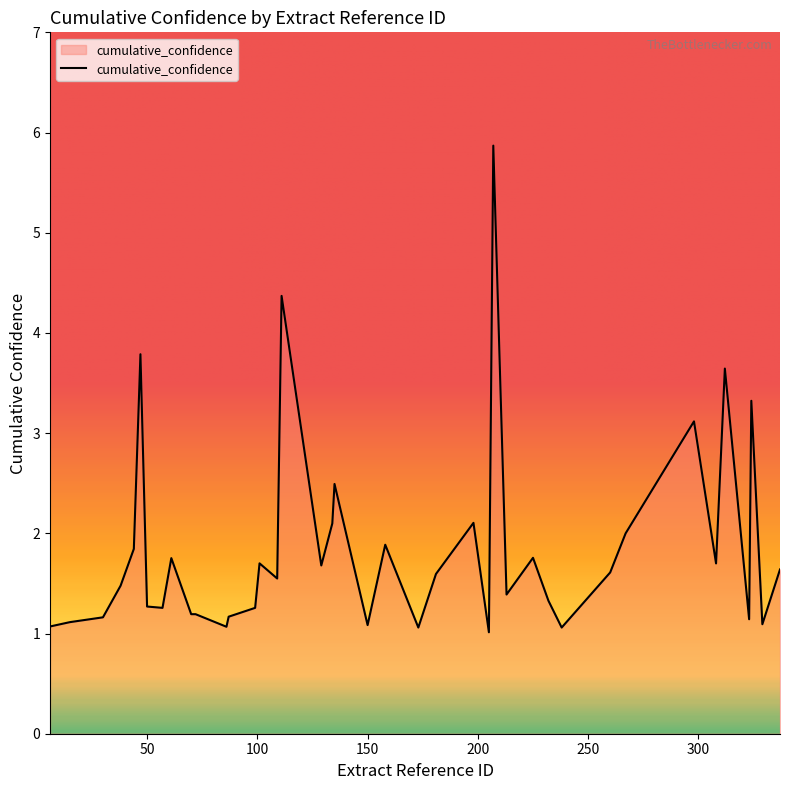

What is the difference between the maximum and minimum values?

4.9